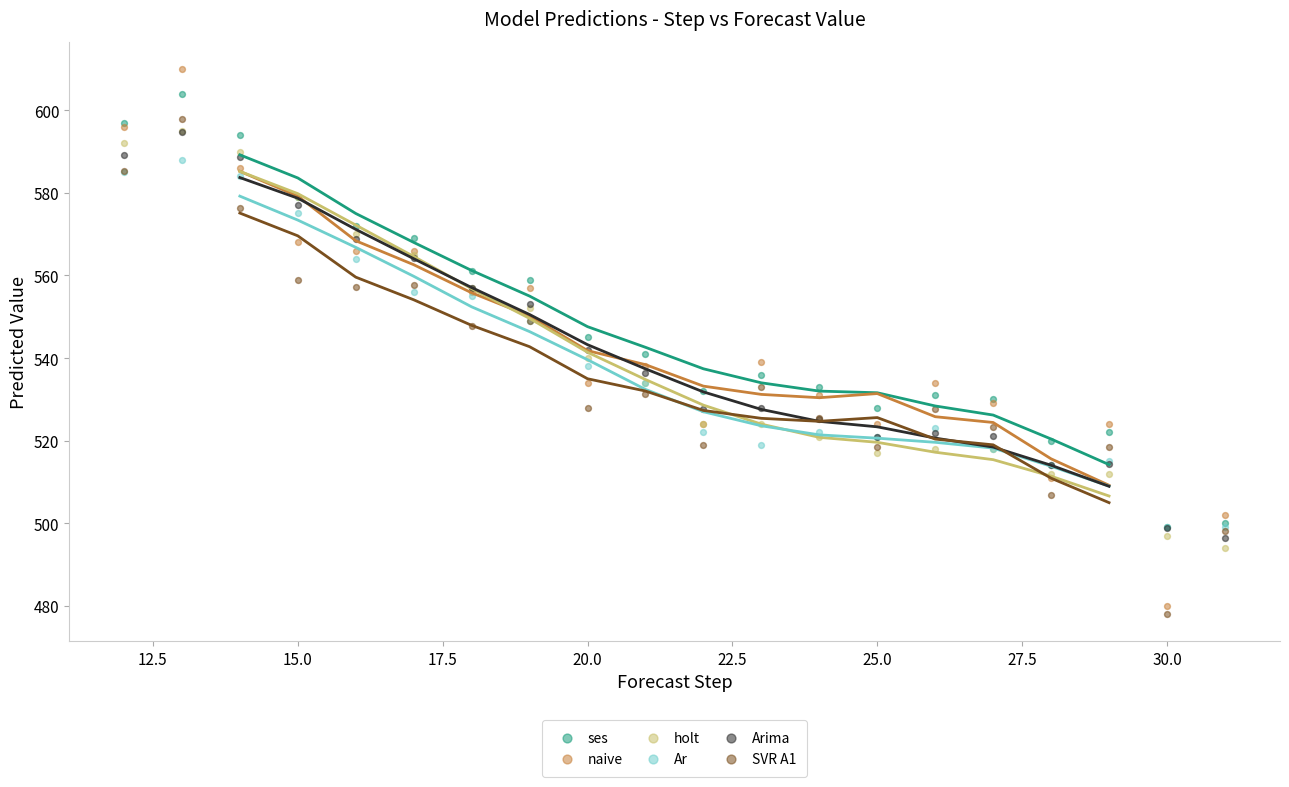

Which series reaches the minimum Y coordinate?

SVR A1